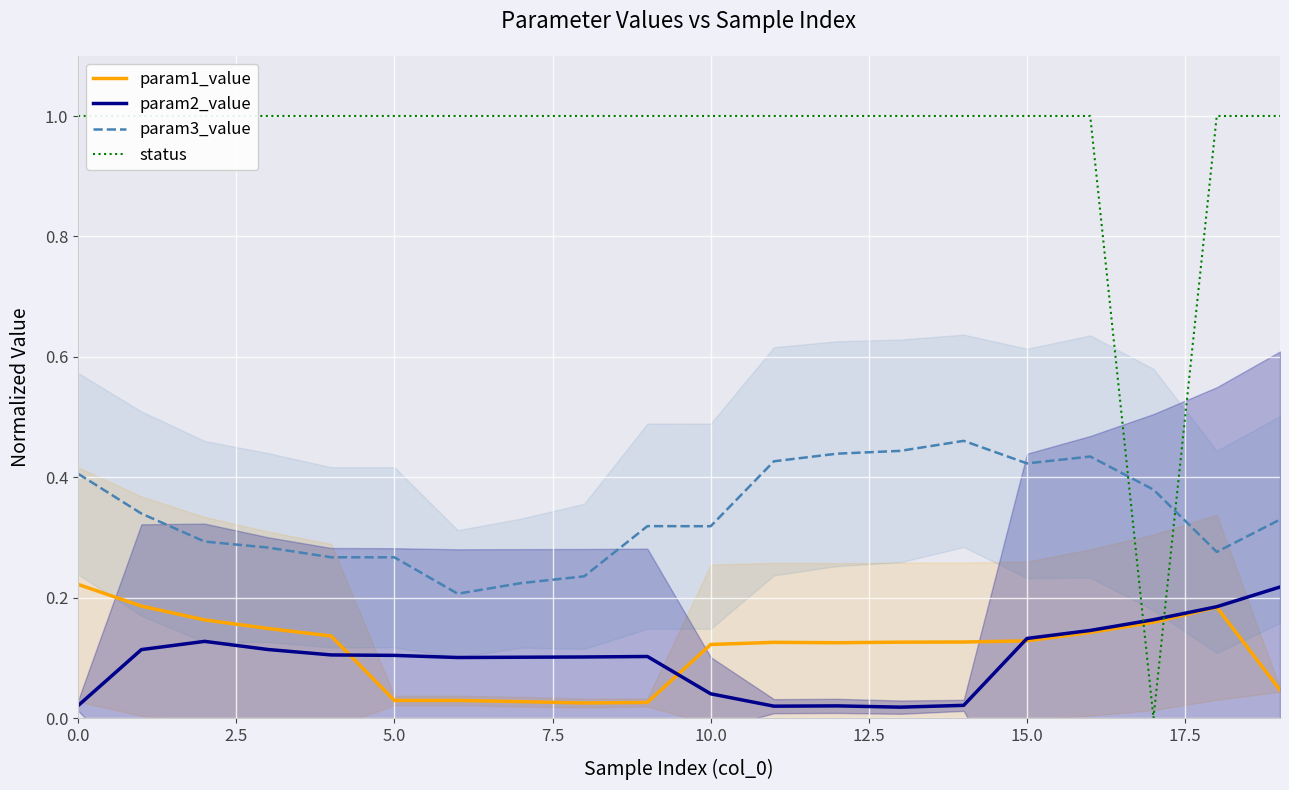

Which series has the largest total across all categories?

status